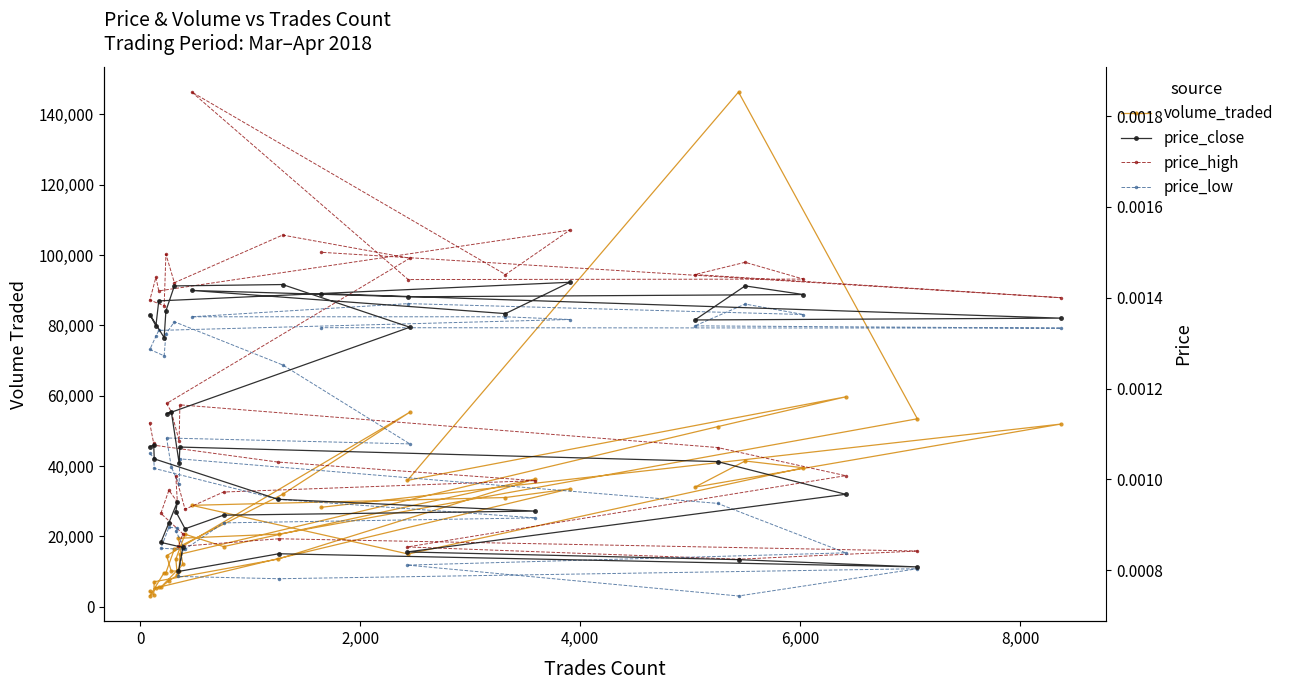

True or false: price_close has a value of 0.0 at 38.

False